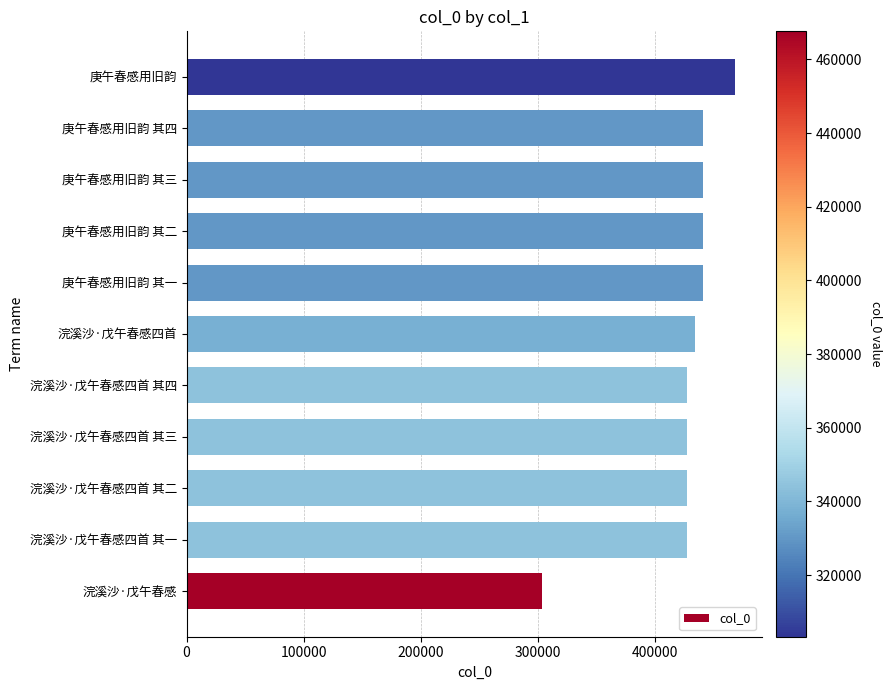

What is the sum of all values?

4676004